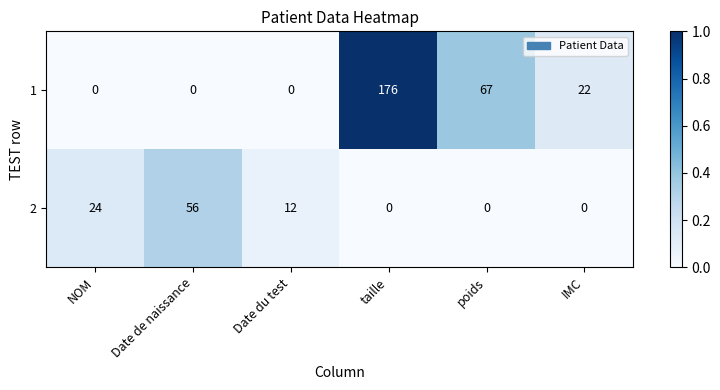

What is the highest value of the 2 series?

56